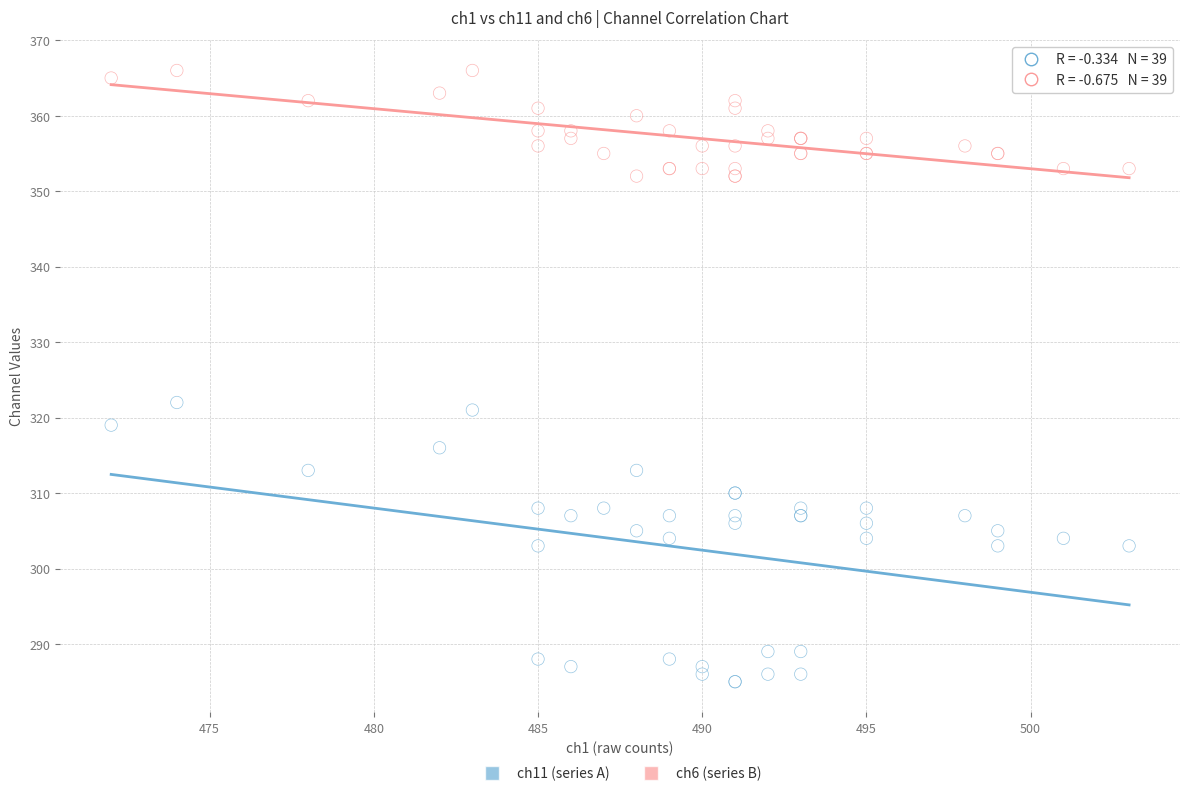

Which series has the largest Y range (max minus min)?

ch11 (series A)